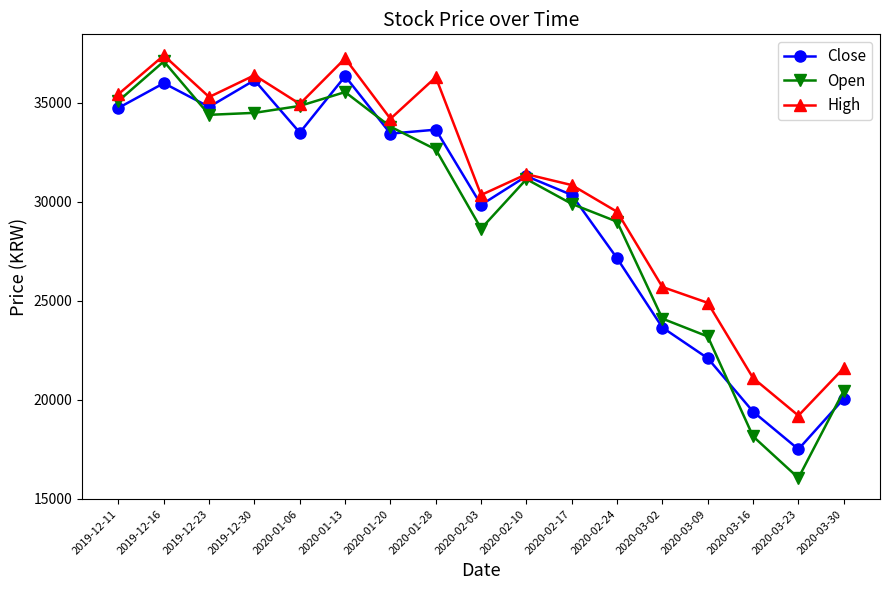

At which label is Open closest to 26575?

2020-02-03